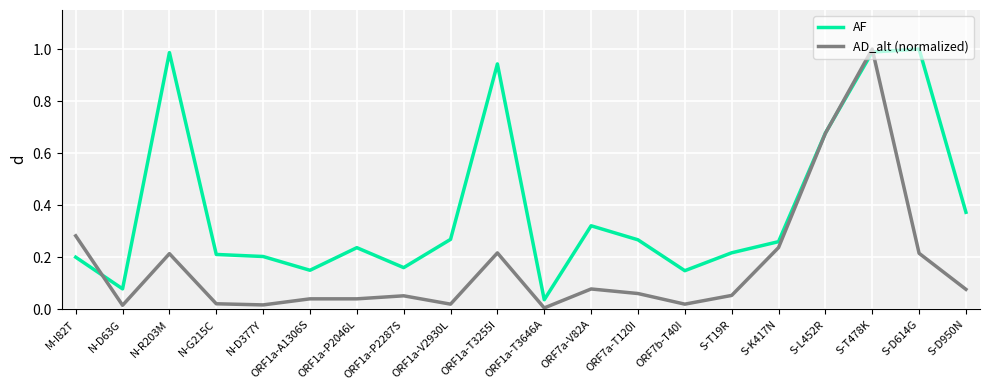

At which category is the sum across all series the highest?

S-T478K